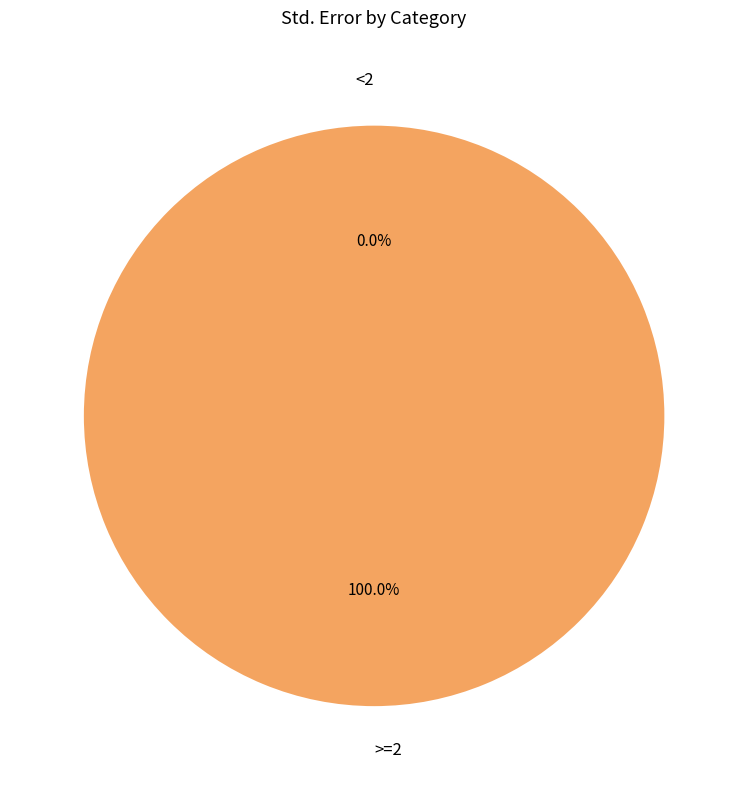

Is it true that <2 is 1% of the pie?

False